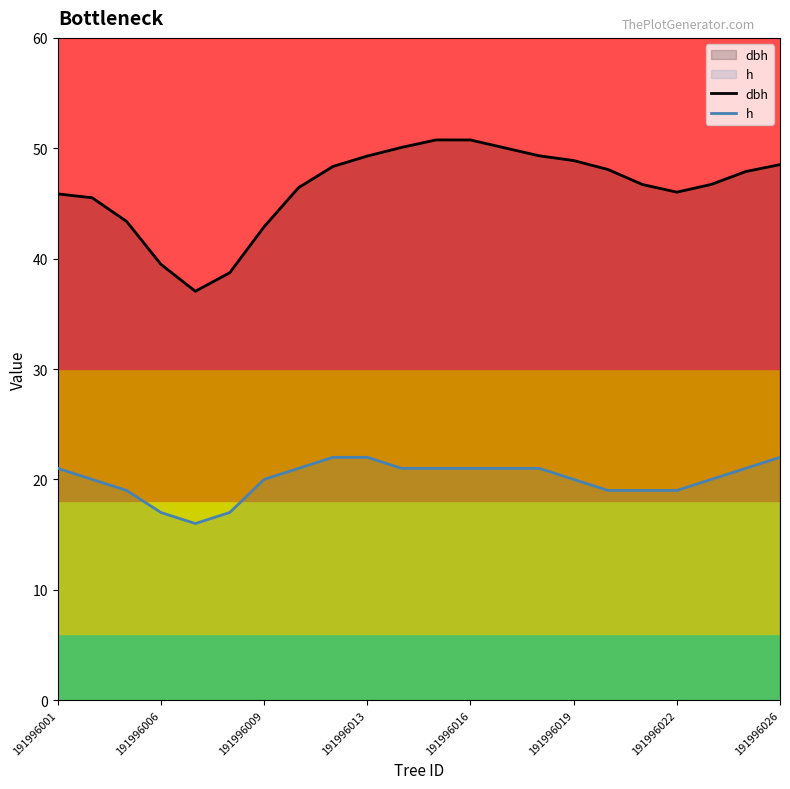

True or false: dbh has a value of 14.7 at 16.

False